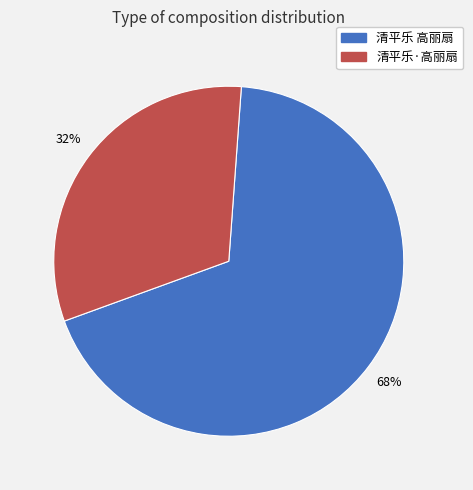

What is the largest slice in the pie chart?

清平乐 高丽扇